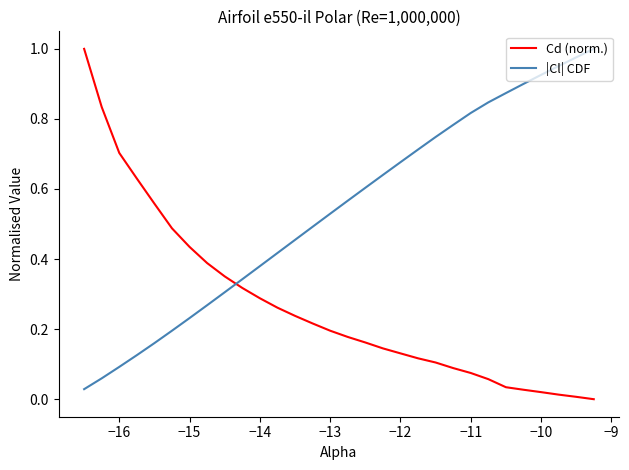

Rank the series by their average value, from lowest to highest.

Cd (norm.), |Cl| CDF